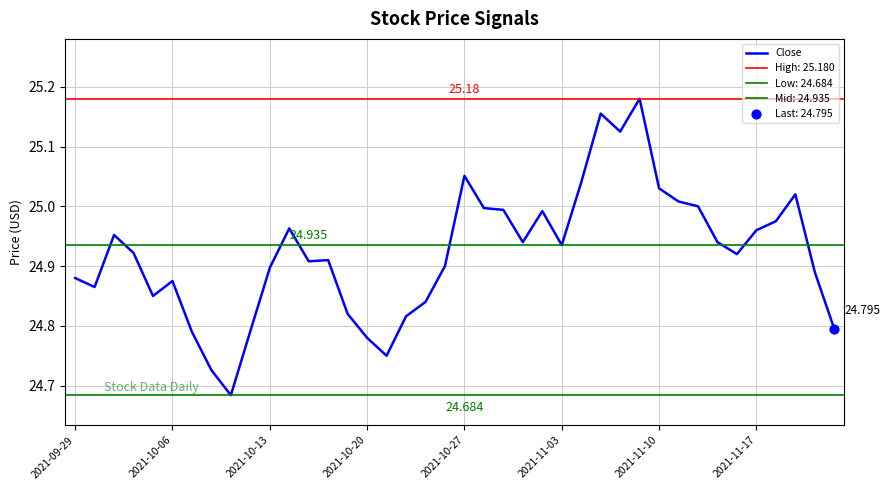

Approximately how many times larger is the value at 25 compared to 23?

1.0